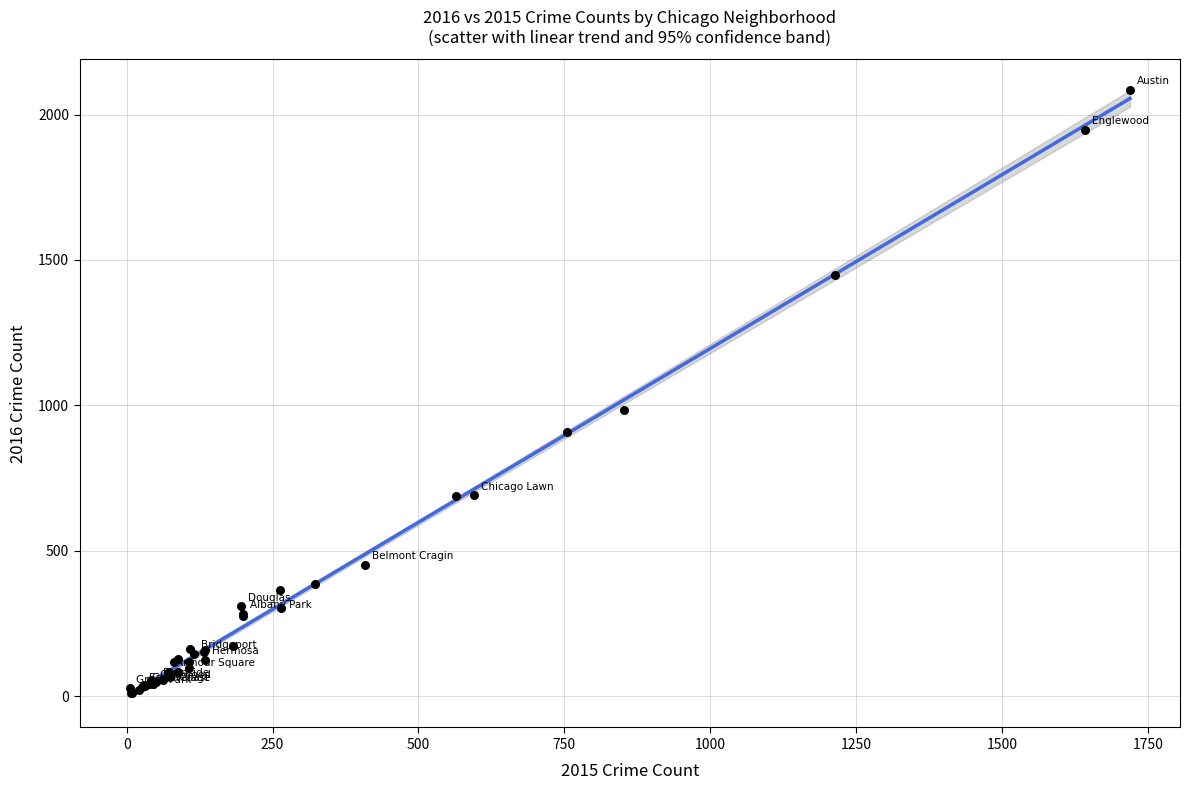

What Y value in the scatter plot is closest to 1048?

983